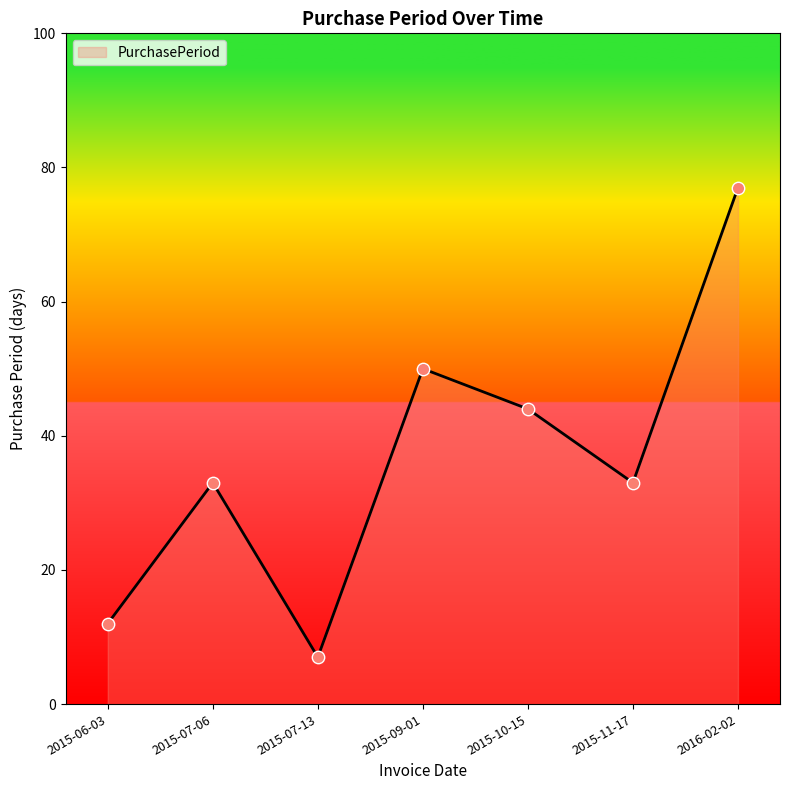

Which has a higher value, 2016-02-02 or 2015-09-01?

2016-02-02